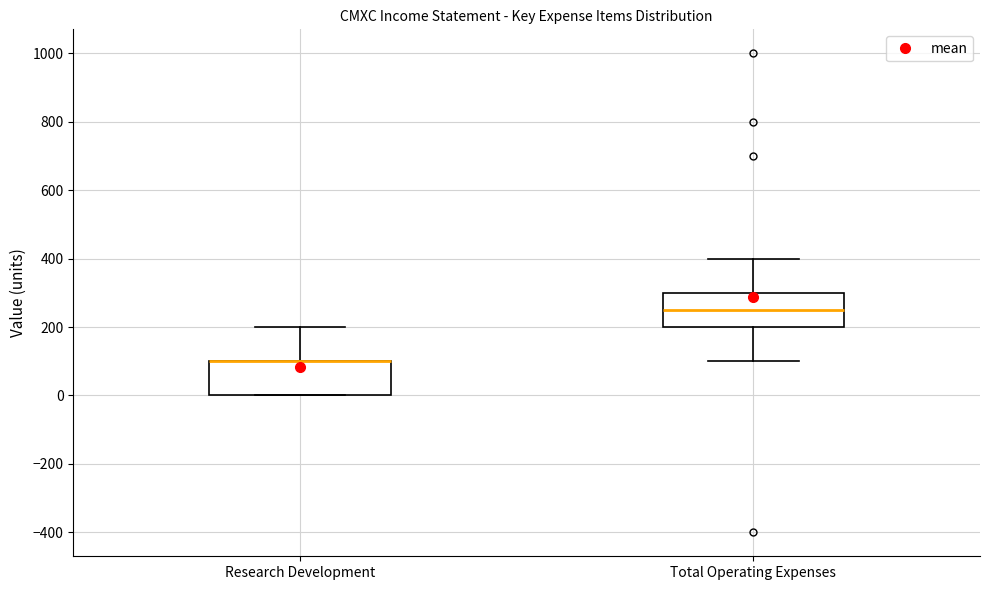

Reading left to right, read every box against the y-axis: the position of its median line, the range the box covers, and the ends of its whiskers. The values are not printed on the chart, so give them approximately, as read against the axis.

Research Development: median 100 (drawn on the box's upper edge), box 0 to 100, whiskers 0 to 200
Total Operating Expenses: median 260, box 200 to 300, whiskers 100 to 400